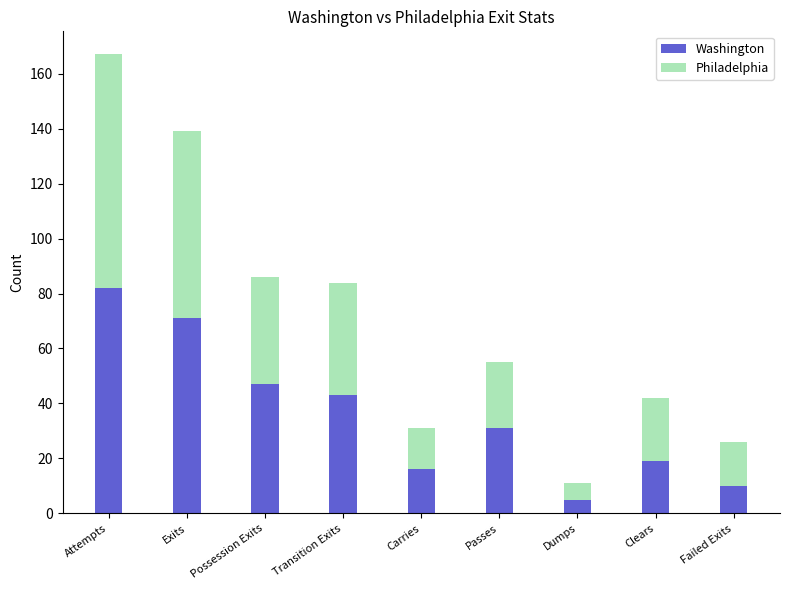

At which category is the sum across all series the highest?

Attempts